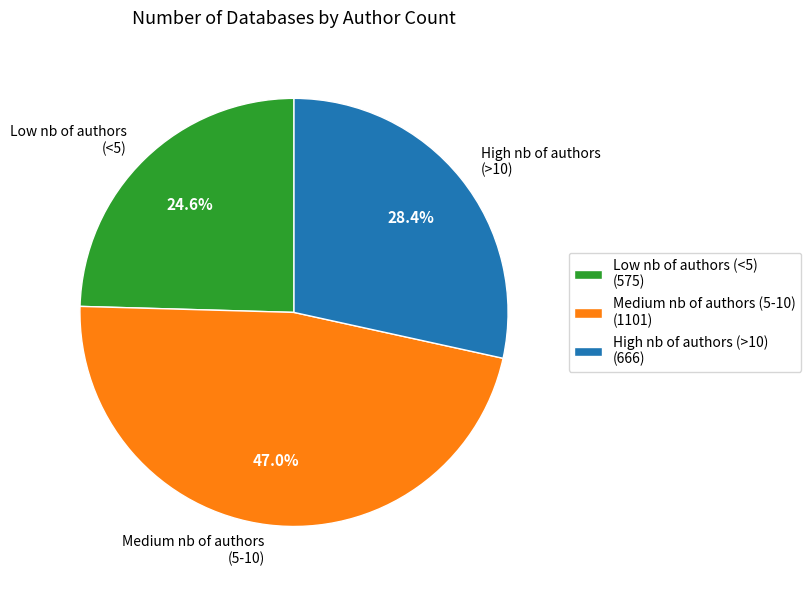

Rank the categories by value from highest to lowest.

Medium nb of authors (5-10), High nb of authors (>10), Low nb of authors (<5)